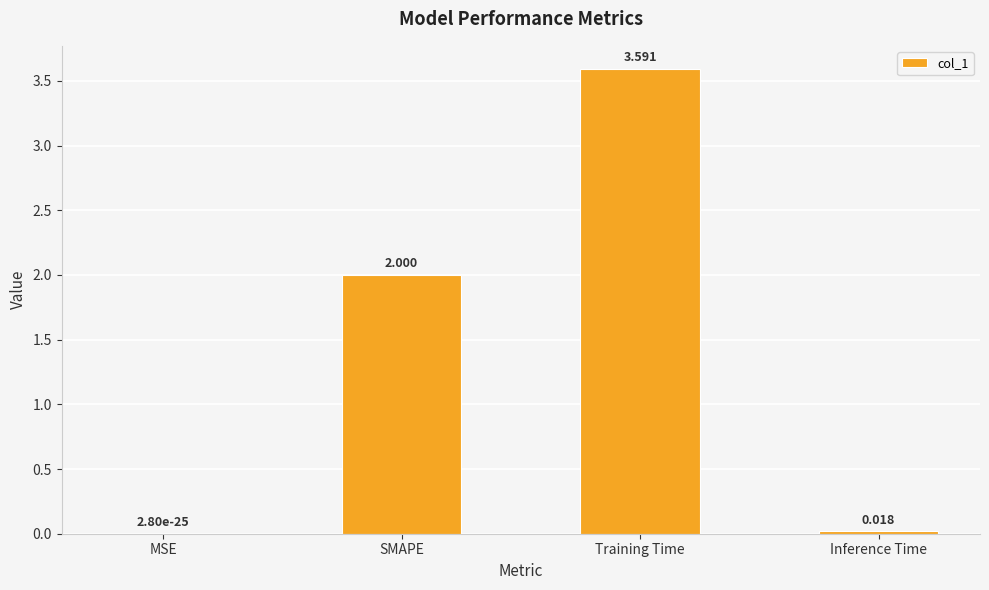

Which category has the highest value across all series?

Training Time